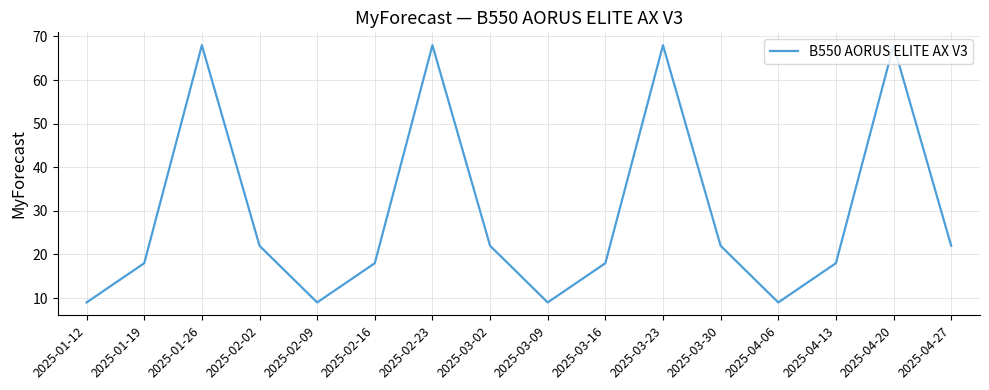

Reading left to right, transcribe all the data shown in this chart.

9	18	68	22	9	18	68	22	9	18	68	22	9	18	68	22